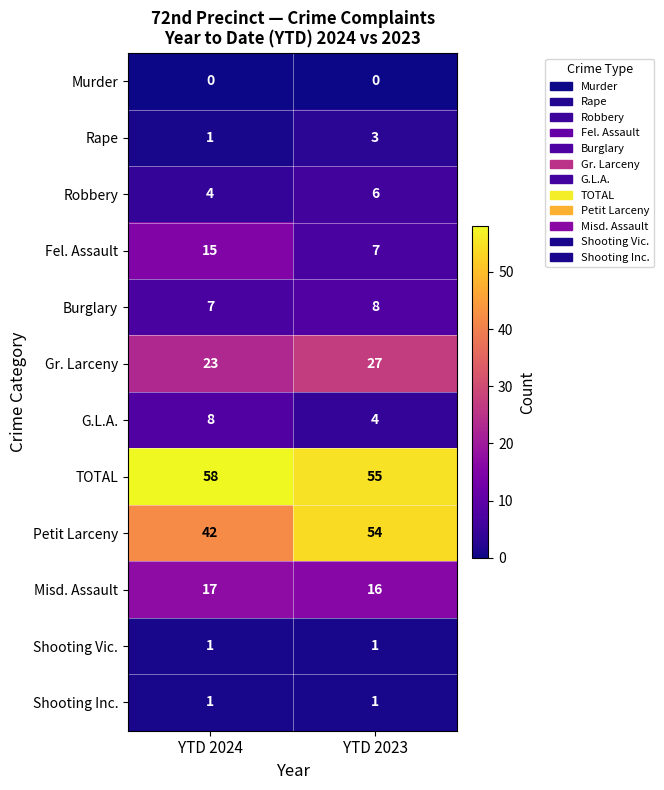

Reading left to right, extract all data points from this chart.

Murder: YTD 2024=0	YTD 2023=0
Rape: YTD 2024=1	YTD 2023=3
Robbery: YTD 2024=4	YTD 2023=6
Fel. Assault: YTD 2024=15	YTD 2023=7
Burglary: YTD 2024=7	YTD 2023=8
Gr. Larceny: YTD 2024=23	YTD 2023=27
G.L.A.: YTD 2024=8	YTD 2023=4
TOTAL: YTD 2024=58	YTD 2023=55
Petit Larceny: YTD 2024=42	YTD 2023=54
Misd. Assault: YTD 2024=17	YTD 2023=16
Shooting Vic.: YTD 2024=1	YTD 2023=1
Shooting Inc.: YTD 2024=1	YTD 2023=1